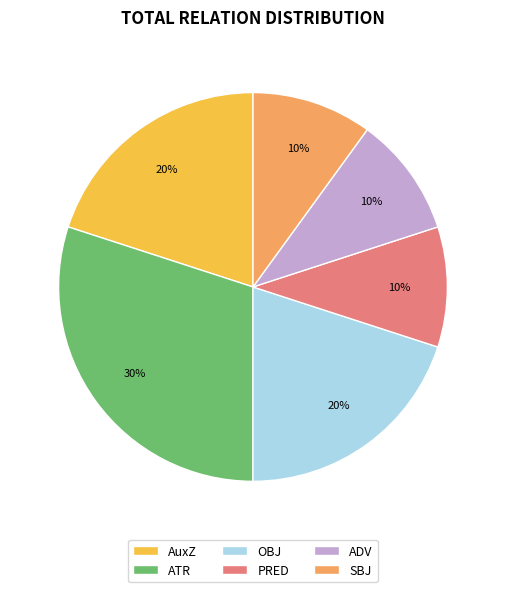

Does OBJ represent more than half of the total?

No